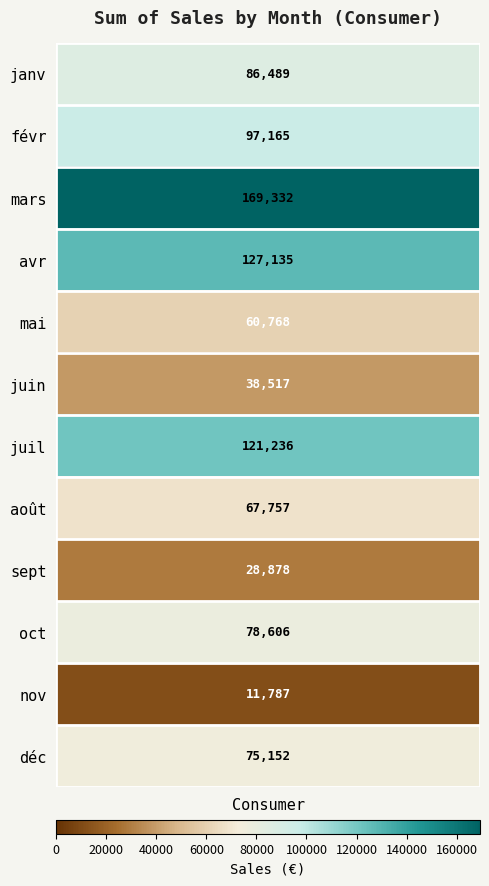

Which has a higher value, sept or avr?

avr